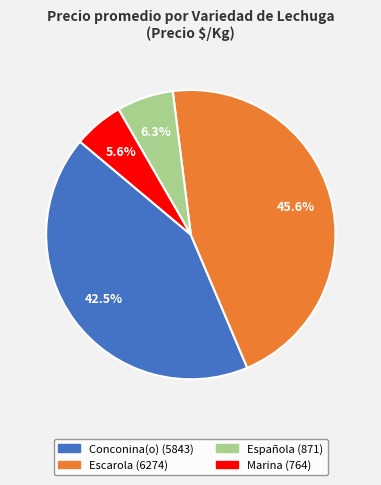

Count the number of slices in the pie.

4